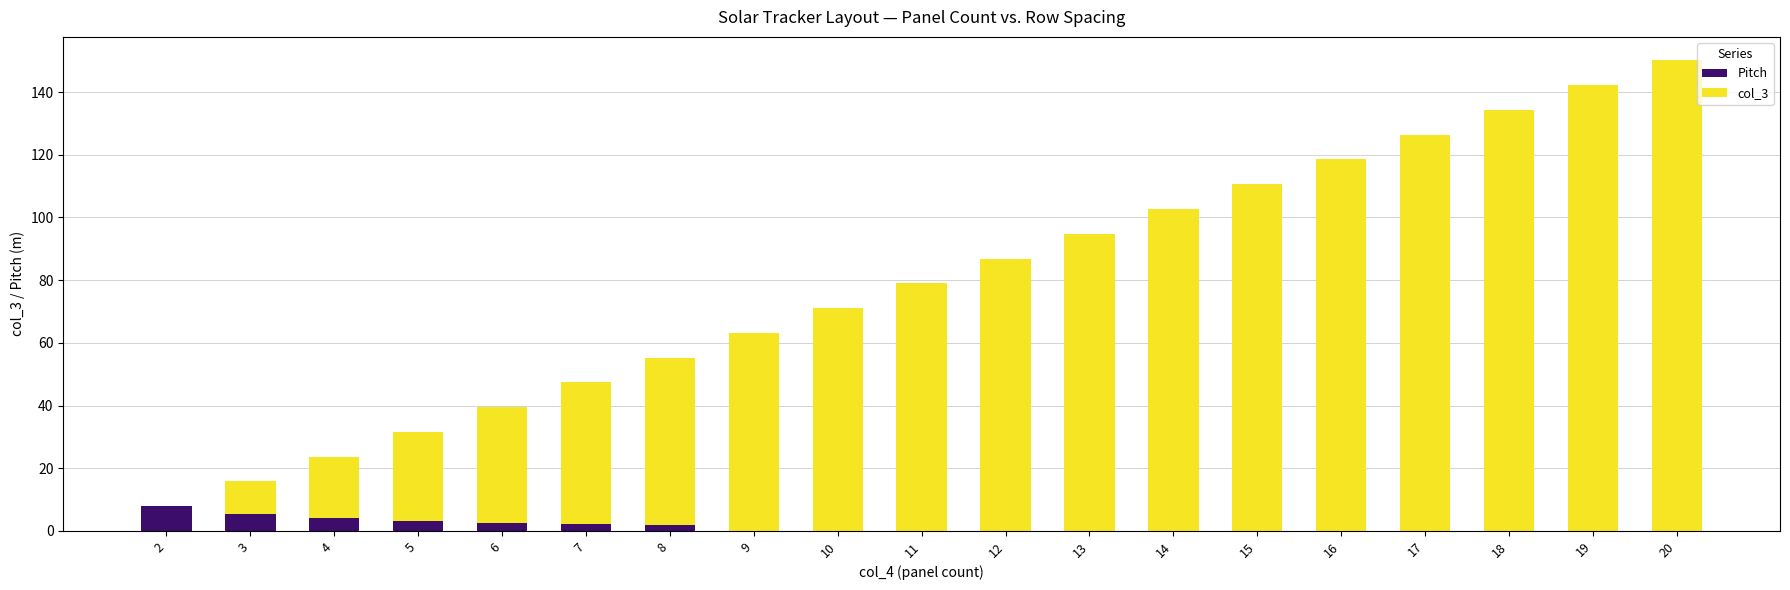

What are all the series names shown in the legend?

Pitch, col_3